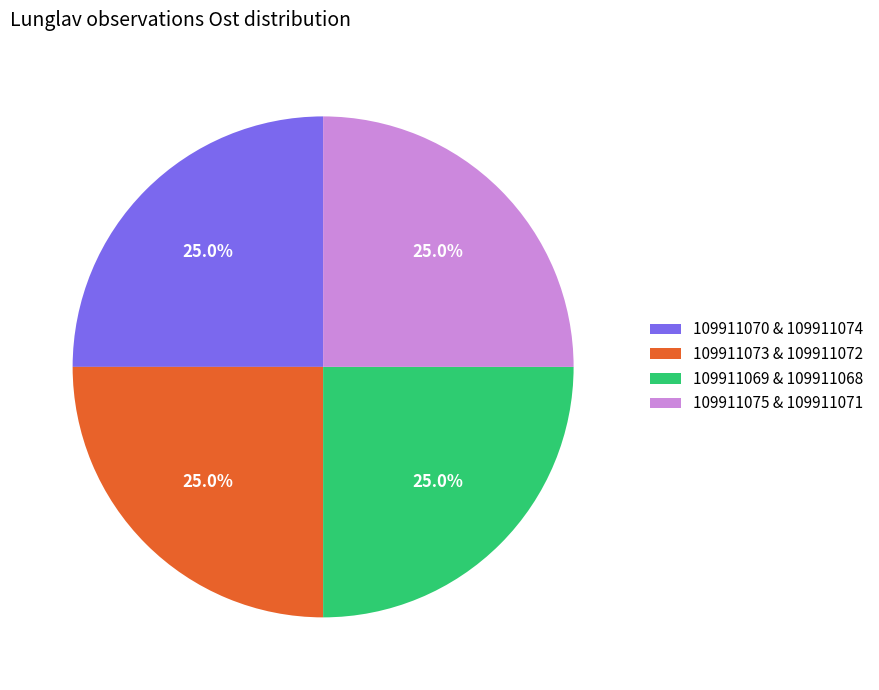

Is there a majority slice in this chart?

No